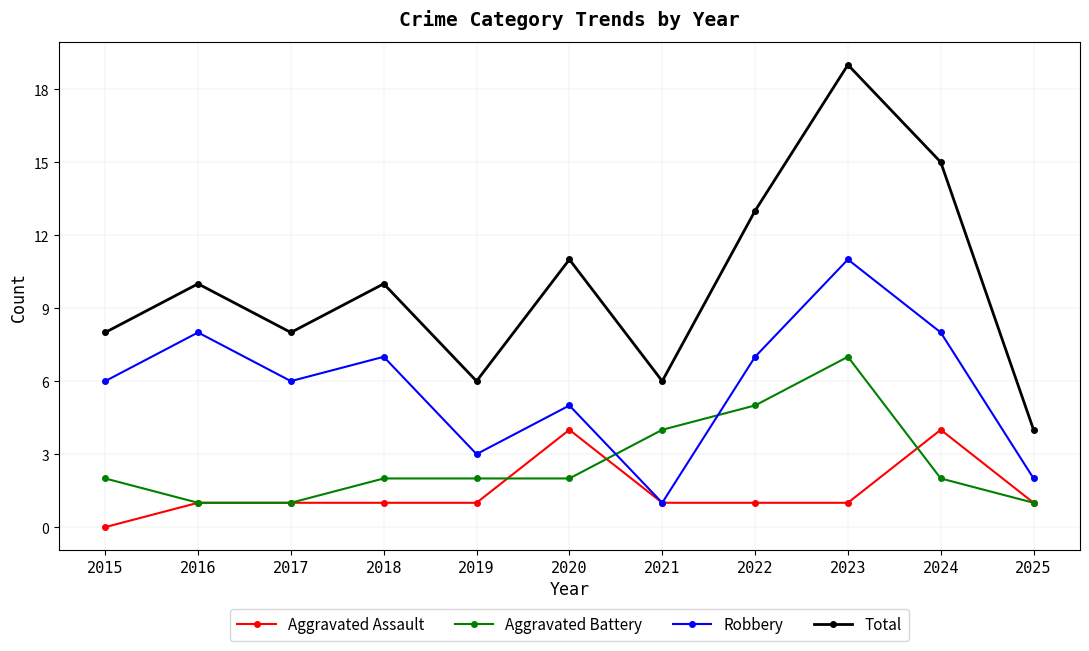

Which series ends up on top after the final intersection of Aggravated Battery and Robbery?

Robbery